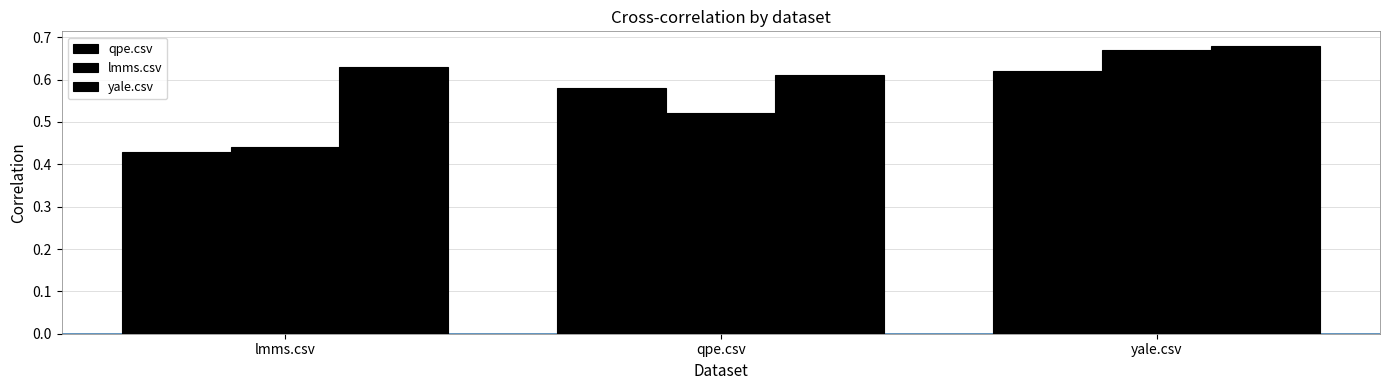

What is the value of the qpe.csv bar at the 3rd from the left?

0.6